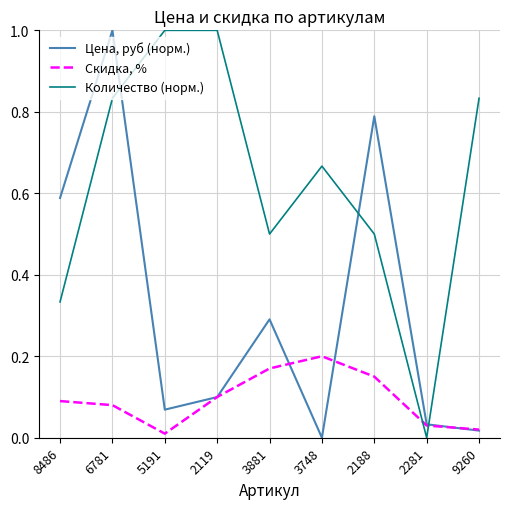

What are all the series names shown in the legend?

Цена, руб (норм.), Скидка, %, Количество (норм.)